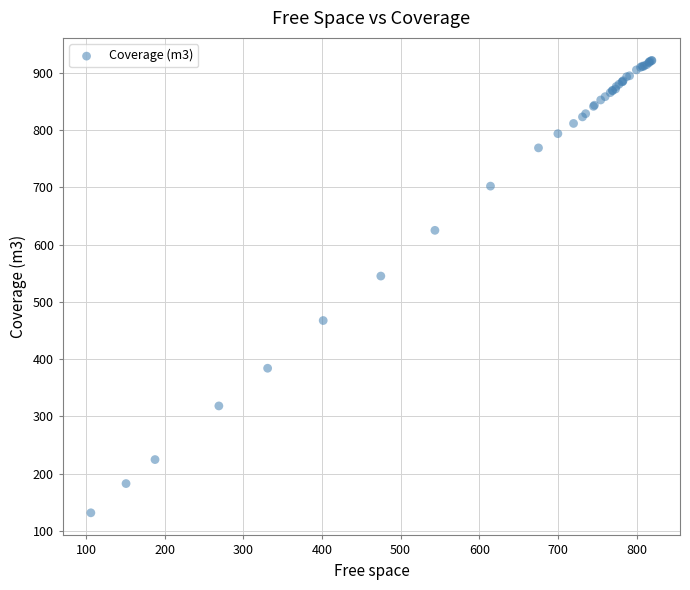

What Y value in the scatter plot is closest to 526?

545.2